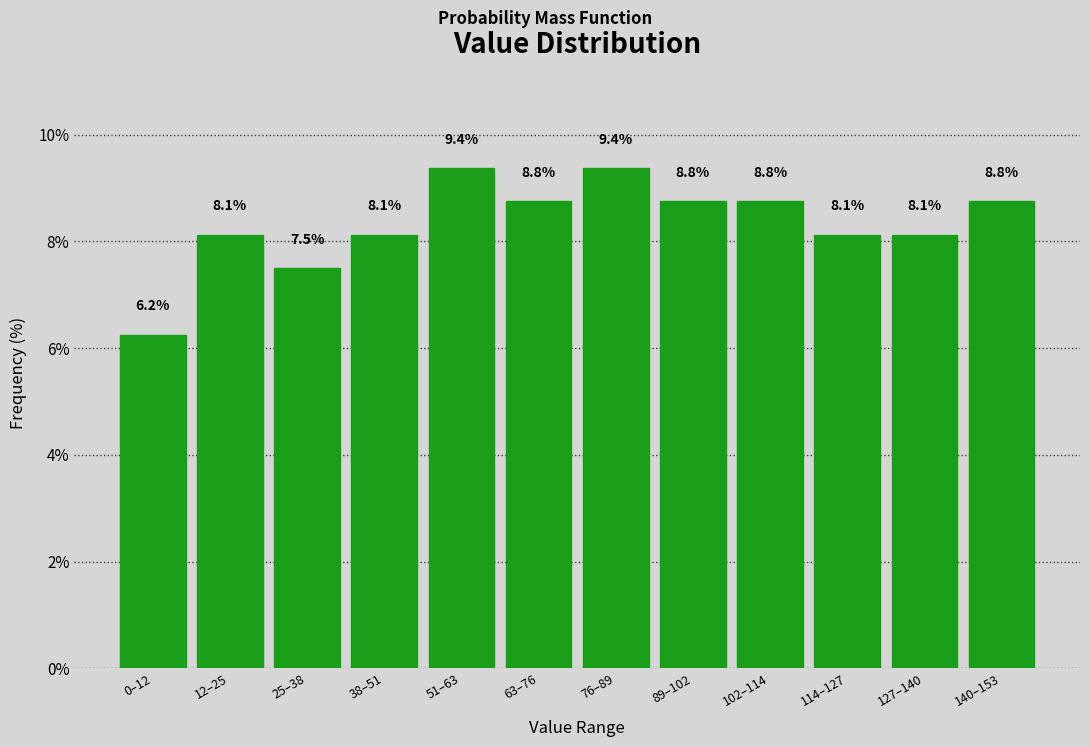

What is the maximum value shown in the chart?

9.4